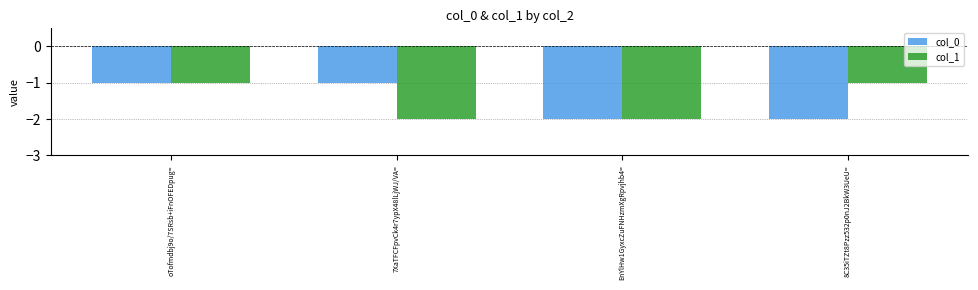

What value does the col_0 series have at 8C35iTZt8Pzz532p0nJ2BkW3UeU=?

-2